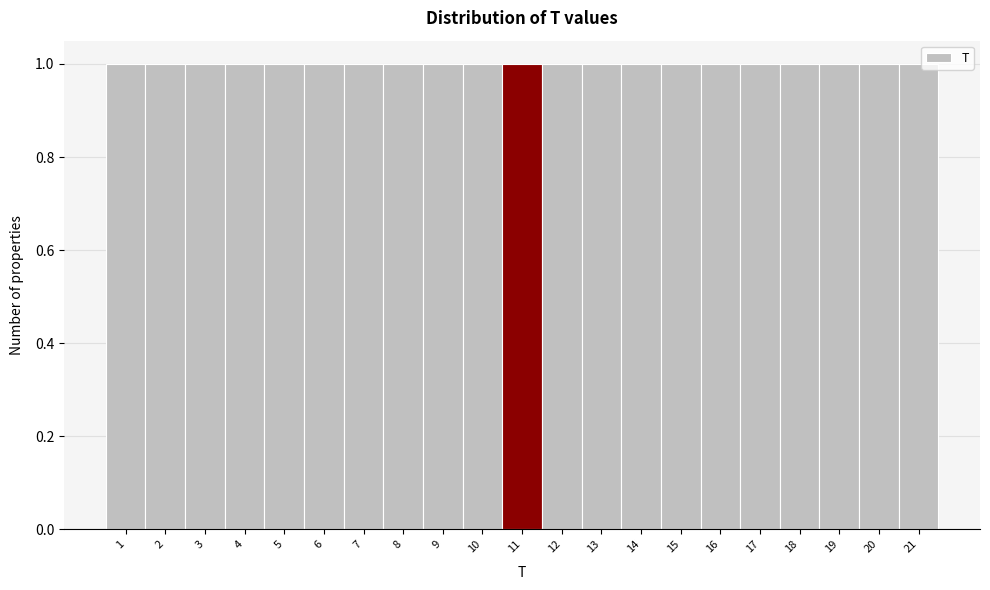

Reading left to right, transcribe this chart: for each bar, give the range it covers on the x-axis and its height. The values are not printed on the chart, so give them approximately, as read against the axis.

0.5 to 1.5: 1
1.5 to 2.5: 1
2.5 to 3.5: 1
3.5 to 4.5: 1
4.5 to 5.5: 1
5.5 to 6.5: 1
6.5 to 7.5: 1
7.5 to 8.5: 1
8.5 to 9.5: 1
9.5 to 10.5: 1
10.5 to 11.5: 1
11.5 to 12.5: 1
12.5 to 13.5: 1
13.5 to 14.5: 1
14.5 to 15.5: 1
15.5 to 16.5: 1
16.5 to 17.5: 1
17.5 to 18.5: 1
18.5 to 19.5: 1
19.5 to 20.5: 1
20.5 to 21.5: 1